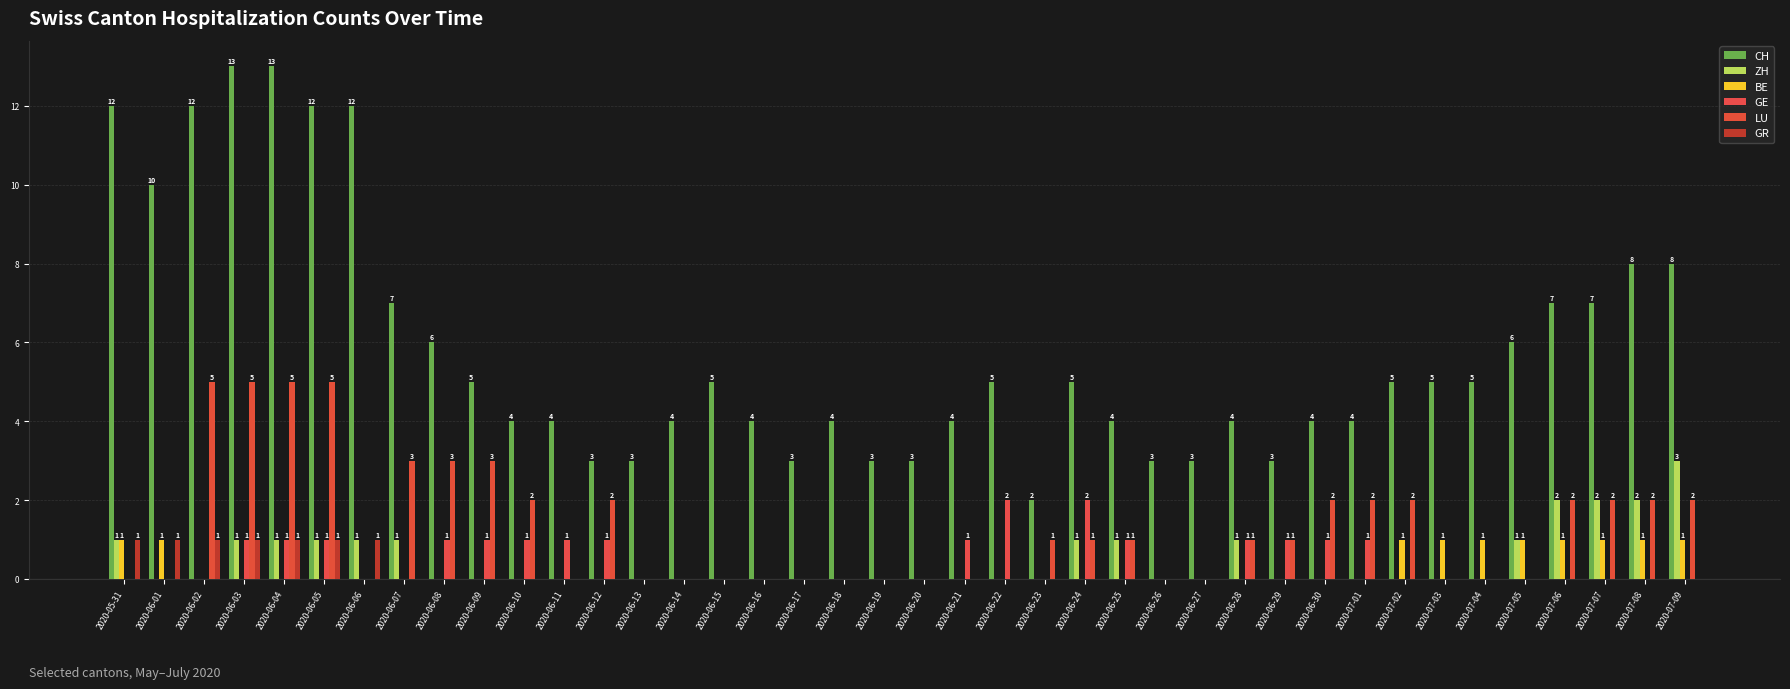

What is the difference between the second highest and second lowest values in the CH series?

10